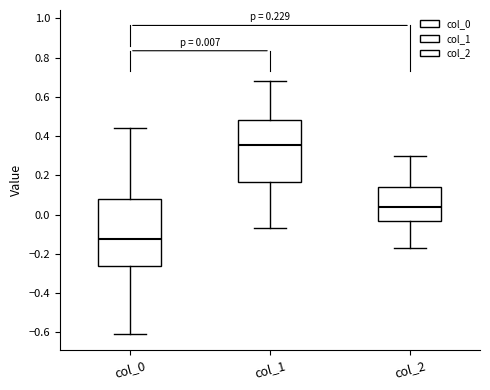

Comparing the boxes themselves (not the whiskers), which one is the tallest?

col_0